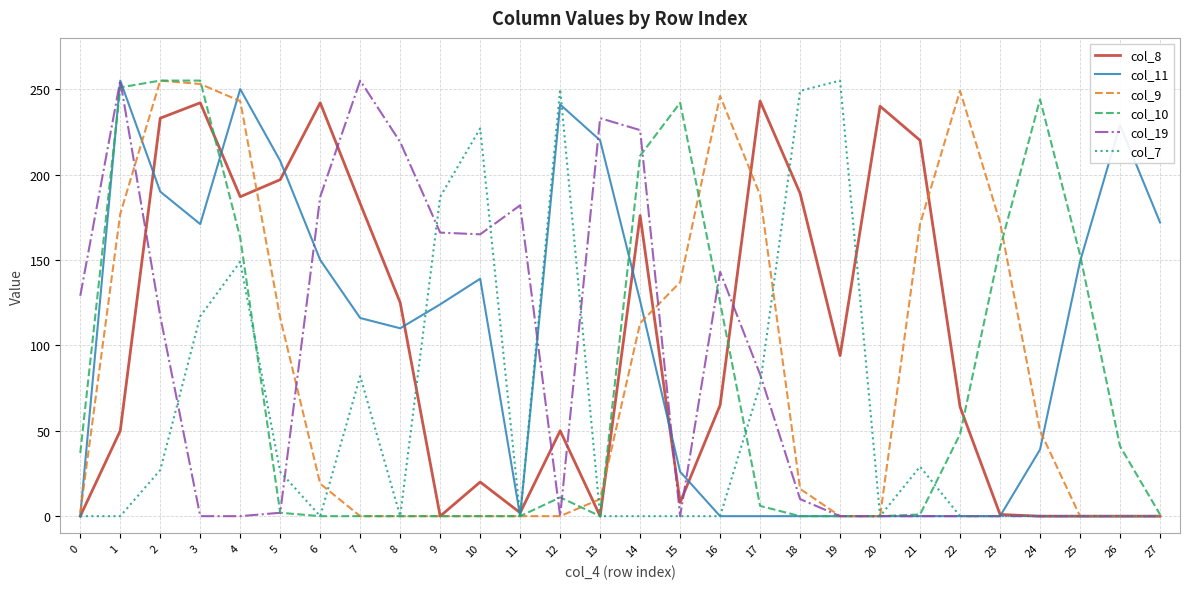

Where does the col_9 series first go above 19?

1